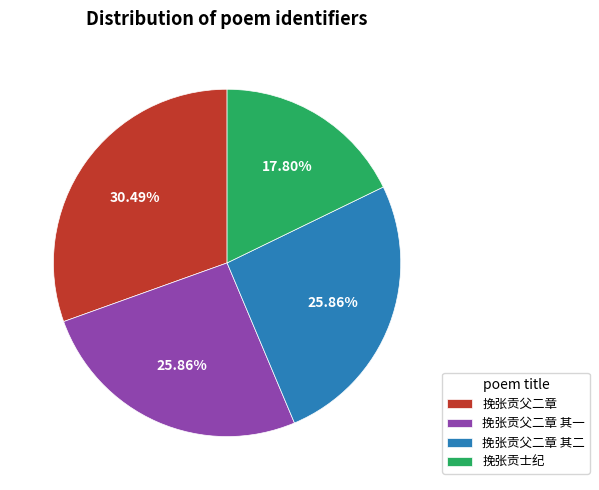

What is the total percentage of 挽张贡父二章 其一 and 挽张贡士纪?

43.7%